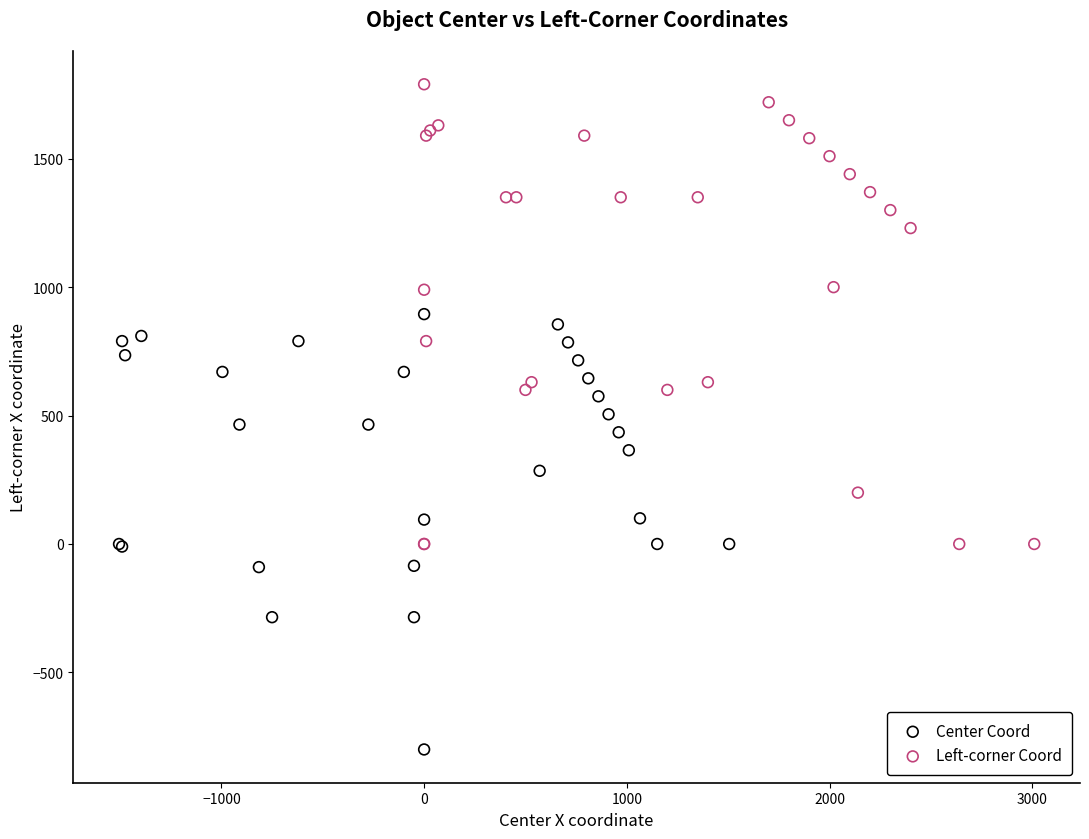

What are all the series names shown in the legend?

Center Coord, Left-corner Coord